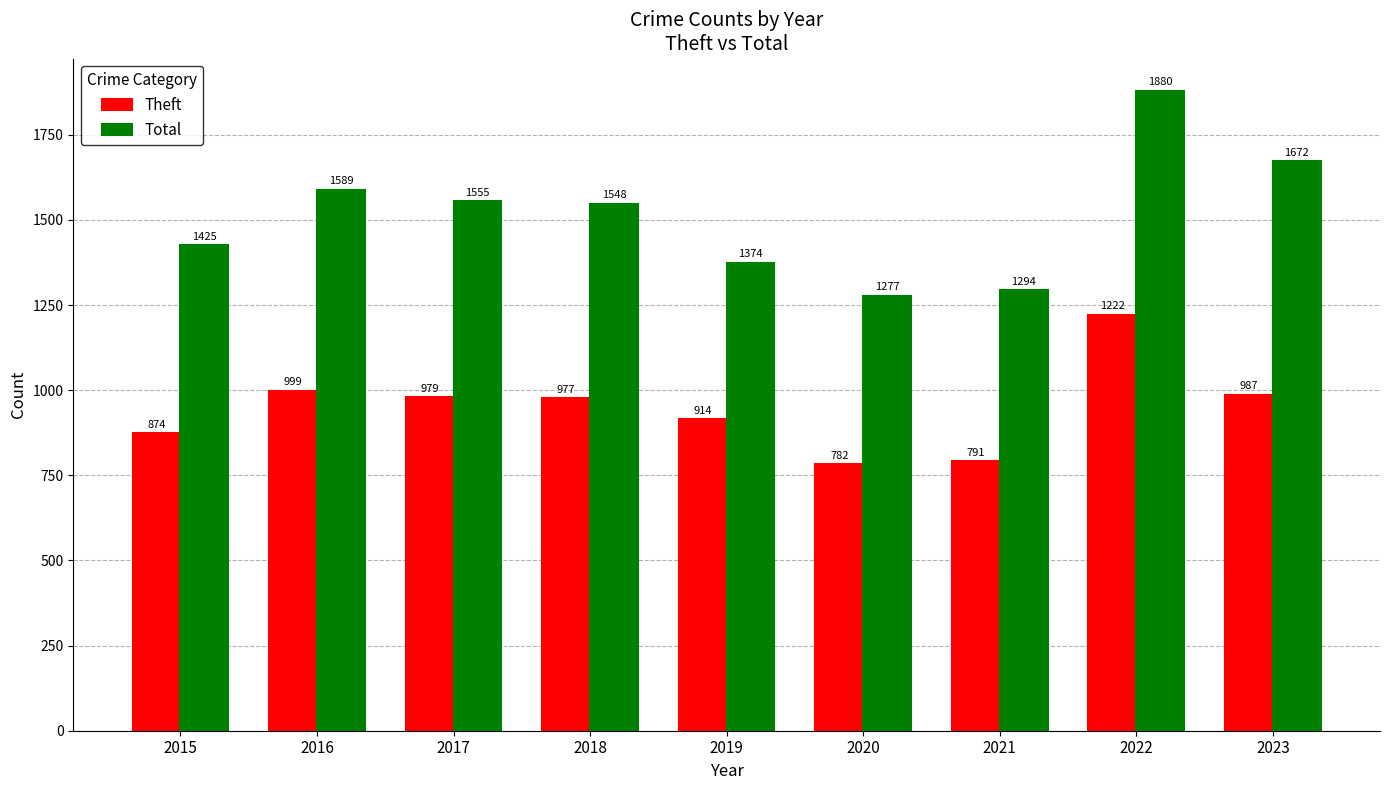

At which category is the sum across all series the highest?

2022